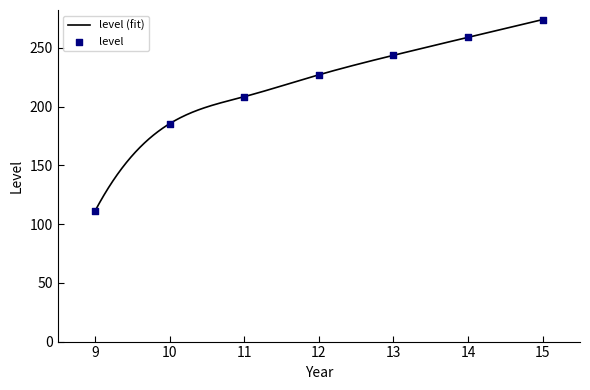

What is the change in value from 9 to 14?

+147.9